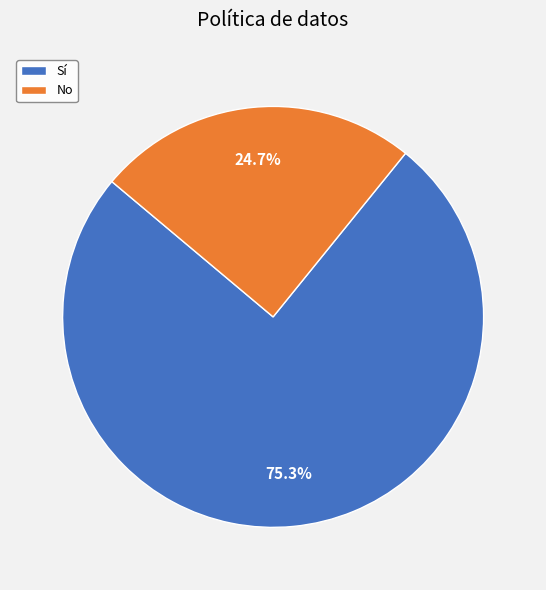

Approximately how many times larger is the value at No compared to Sí?

0.3